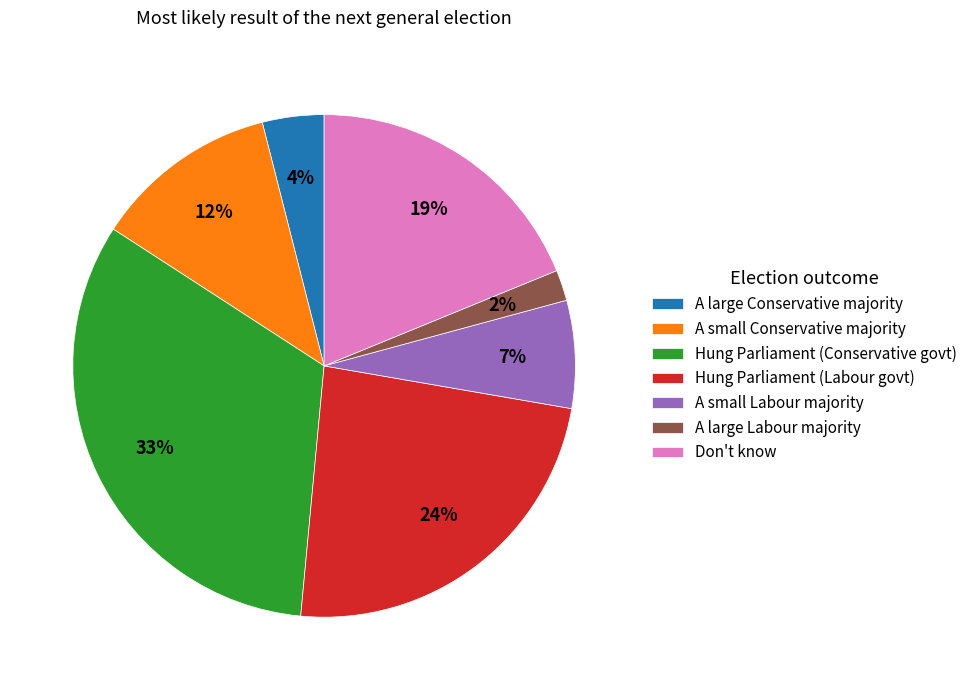

To the nearest percent, what is the difference between the A small Labour majority and Don't know slice percentages?

12%